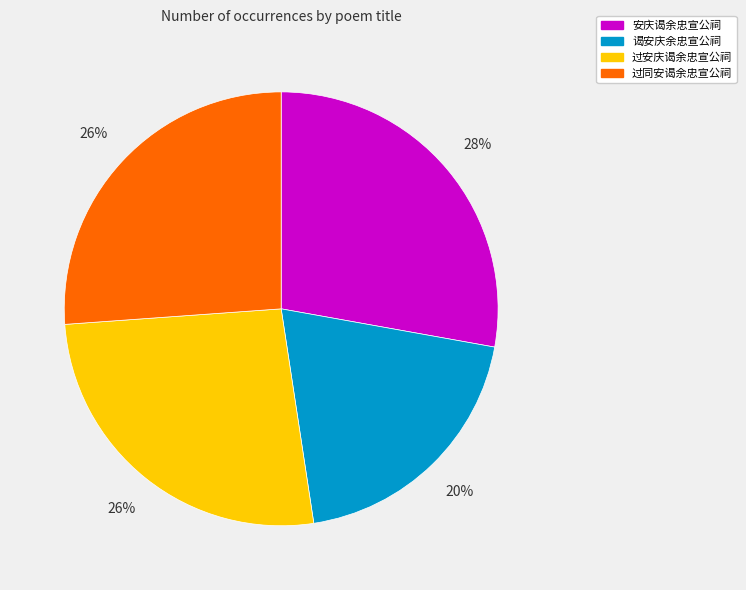

Is it true that 安庆谒余忠宣公祠 is 28% of the pie?

True